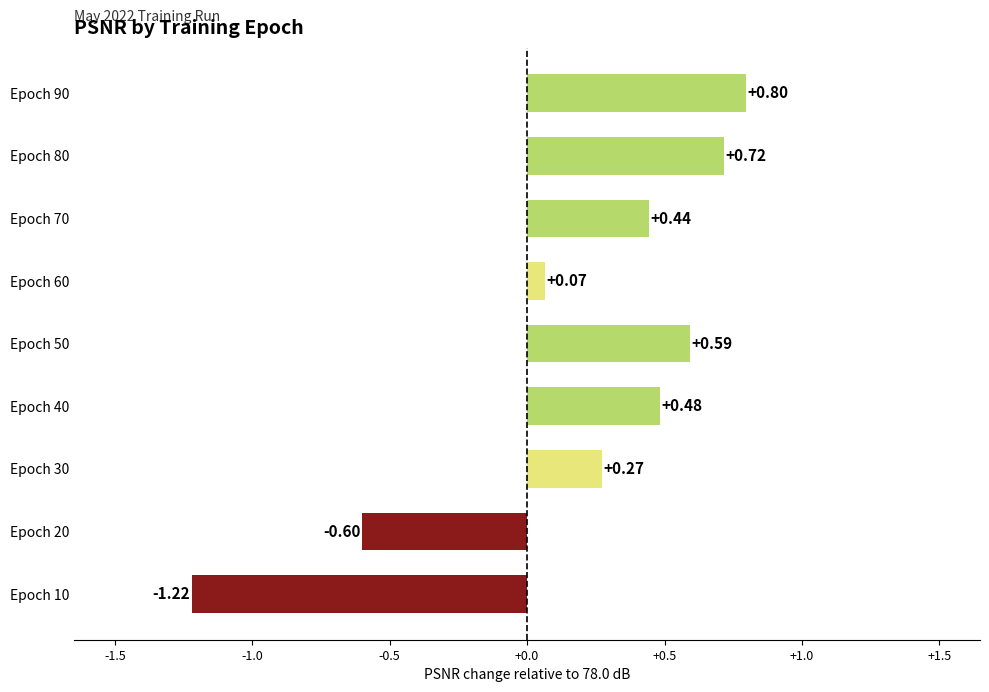

Rank the categories by value from highest to lowest.

Epoch 90, Epoch 80, Epoch 50, Epoch 40, Epoch 70, Epoch 30, Epoch 60, Epoch 20, Epoch 10